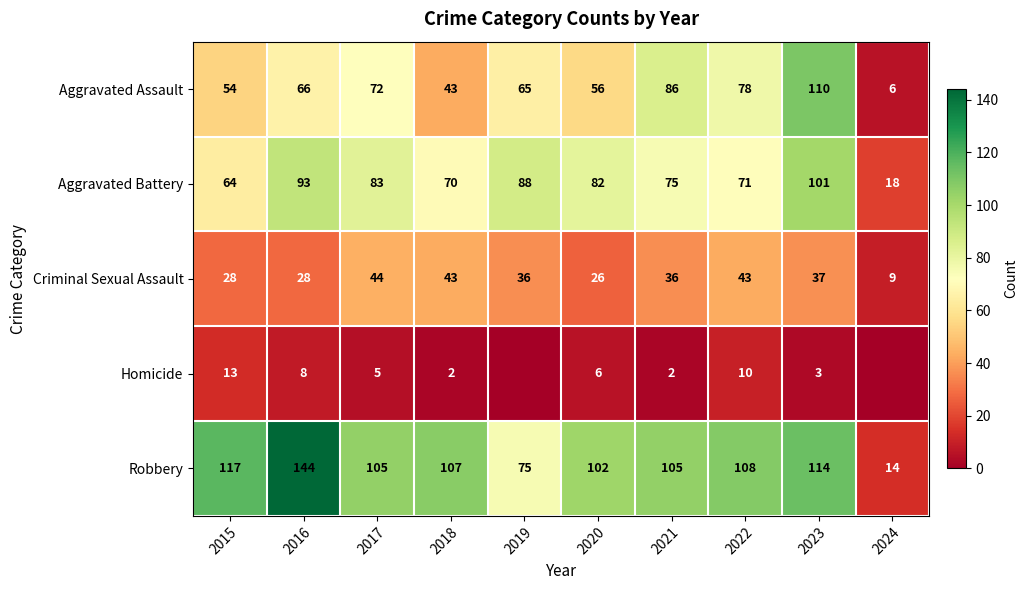

Rank the series at 2020 from highest to lowest value.

Robbery, Aggravated Battery, Aggravated Assault, Criminal Sexual Assault, Homicide